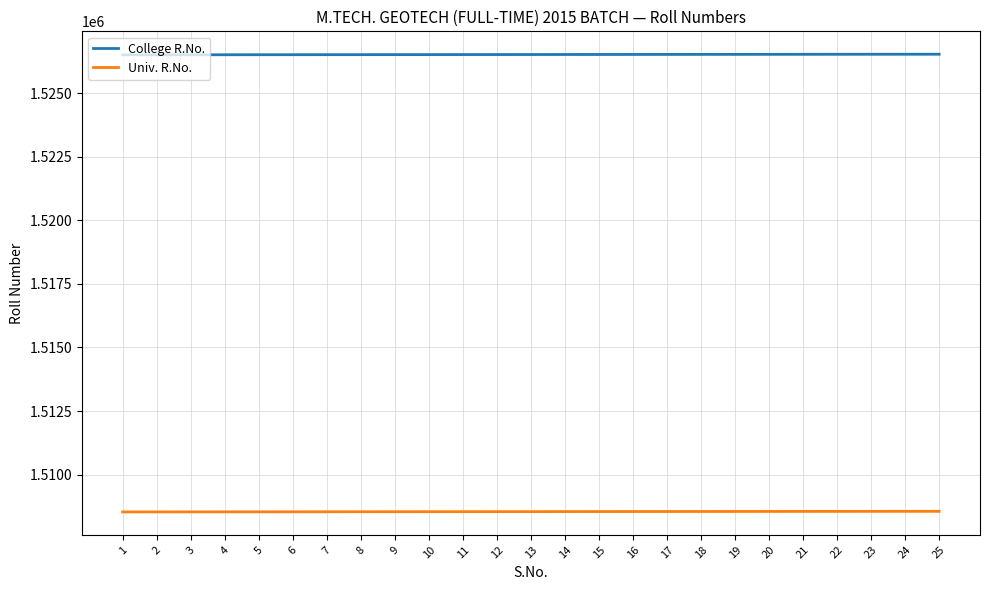

What is the difference between the highest and lowest values at 2?

17963